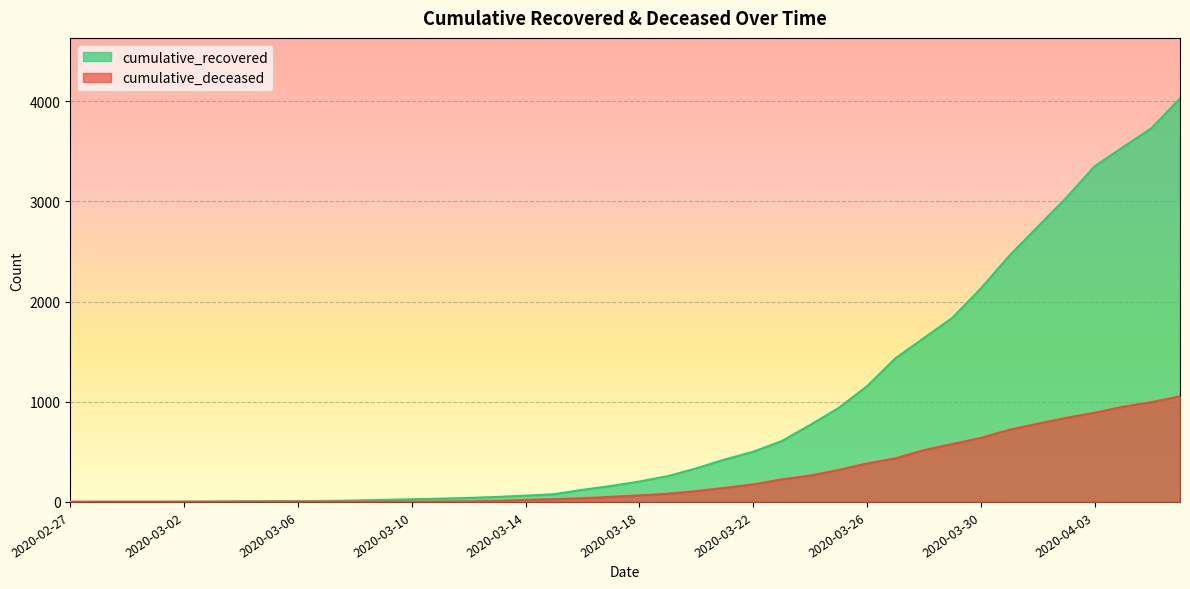

Which has a higher value, 2020-02-29 or 2020-03-03?

2020-03-03